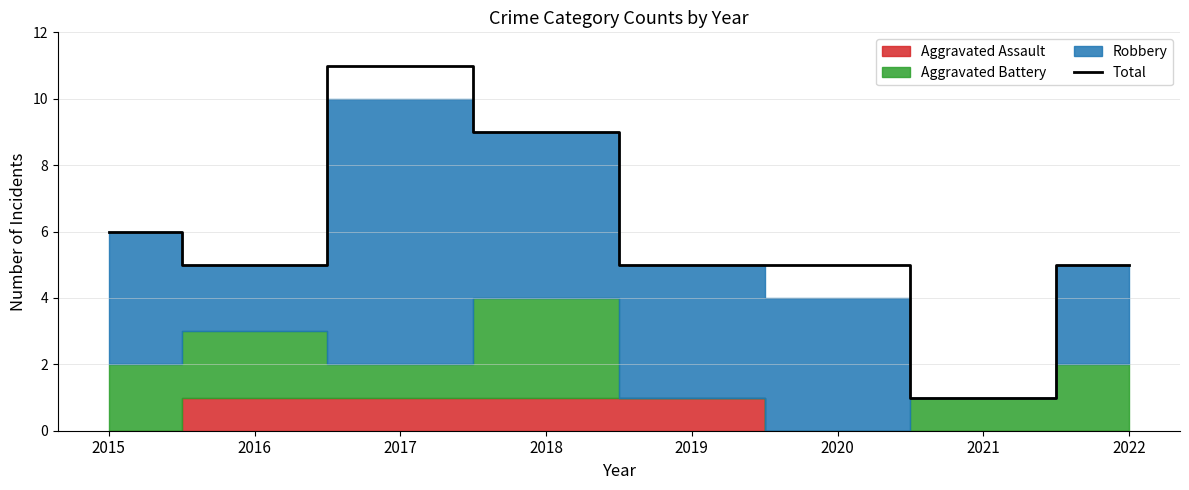

How many points are lower than both their immediate neighbors (excluding endpoints)?

2